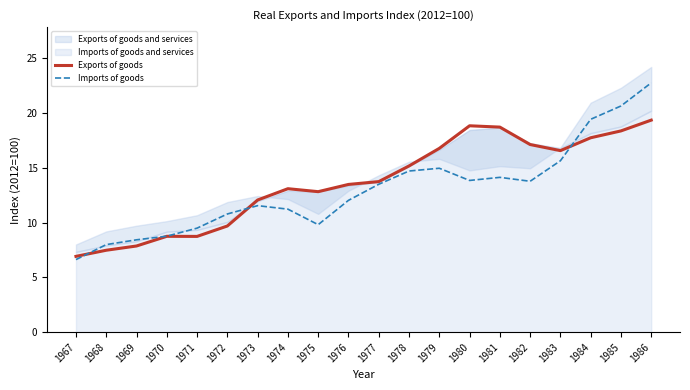

True or false: Exports of goods and Imports of goods intersect in this chart.

True